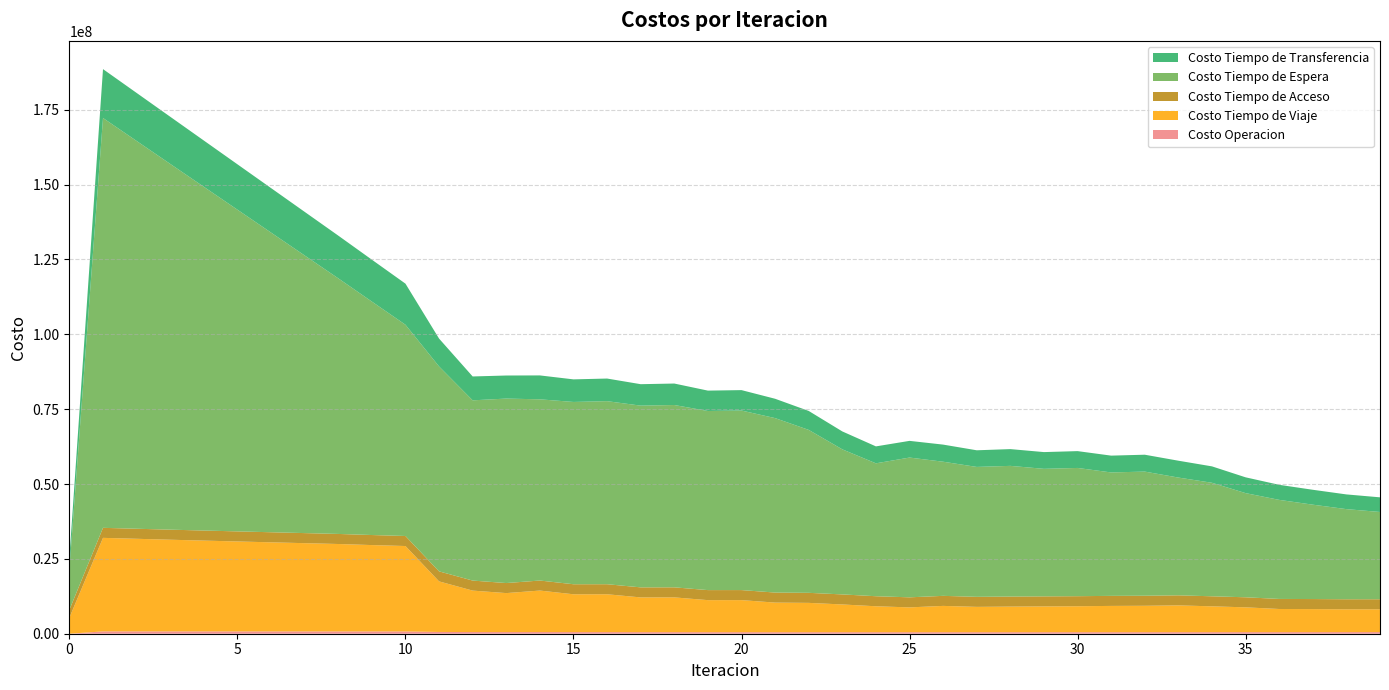

Reading left to right, what are all the values shown in this chart?

Costo Operacion: 0=0.0	1=778200.2	2=775205.8	3=772251.4	4=769346.8	5=766502.8	6=763732.0	7=761049.9	8=758476.5	9=755176.0	10=751988.3	11=590195.1	12=555044.4	13=544783.3	14=555247.2	15=539804.7	16=539968.9	17=527317.5	18=527448.5	19=516788.4	20=516893.1	21=507825.3	22=510225.0	23=511459.6	24=511462.4	25=505487.6	26=512654.5	27=511037.0	28=511859.4	29=514449.9	30=515021.0	31=519056.9	32=519513.9	33=524920.3	34=524596.4	35=528998.0	36=529471.4	37=535083.8	38=539565.2	39=543639.8
Costo Tiempo de Viaje: 0=5376568.5	1=31237562.3	2=30928368.7	3=30621538.4	4=30328202.0	5=30042812.9	6=29759928.1	7=29480268.8	8=29204598.7	9=28850821.8	10=28535900.7	11=16888864.5	12=13846801.9	13=13022250.9	14=13858938.2	15=12631655.9	16=12639797.4	17=11600553.9	18=11607066.2	19=10698352.2	20=10705154.6	21=9886618.4	22=9793292.0	23=9263314.1	24=8656675.5	25=8291869.1	26=8779058.5	27=8457112.1	28=8546111.7	29=8607047.6	30=8665341.8	31=8767028.8	32=8810179.8	33=8939044.8	34=8621945.0	35=8284126.5	36=7730640.0	37=7687900.9	38=7611381.5	39=7611660.9
Costo Tiempo de Acceso: 0=2622964.2	1=3344850.0	2=3352639.9	3=3358403.9	4=3362252.5	5=3364257.2	6=3364457.3	7=3362863.7	8=3359459.9	9=3354201.8	10=3347032.5	11=3347571.7	12=3348474.4	13=3353278.4	14=3349307.5	15=3352022.0	16=3352686.0	17=3353360.2	18=3353888.8	19=3352964.9	20=3353381.0	21=3351015.2	22=3351190.0	23=3352134.4	24=3353365.7	25=3355420.0	26=3354455.5	27=3353356.5	28=3354017.6	29=3354230.8	30=3354925.9	31=3354816.2	32=3355583.3	33=3354835.0	34=3354736.5	35=3354612.9	36=3356095.4	37=3357192.0	38=3357136.2	39=3357377.1
Costo Tiempo de Espera: 0=13686697.0	1=136866970.0	2=129507382.4	3=122149219.9	4=114792055.9	5=107435570.5	6=100079500.8	7=92723609.7	8=85367663.1	9=77963866.0	10=70555556.9	11=68433485.0	12=60193291.7	13=61609635.3	14=60516647.6	15=60877360.0	16=61134463.5	17=60690726.3	18=60893084.3	19=59809963.0	20=59962239.9	21=58261075.0	22=54412783.8	23=48446529.9	24=44383134.5	25=46678753.0	26=44797438.5	27=43382067.0	28=43645308.1	29=42589562.5	30=42826165.2	31=41221012.8	32=41459249.7	33=39333264.9	34=37909445.4	35=34788450.7	36=33084677.2	37=31518016.6	38=30101374.9	39=29145574.3
Costo Tiempo de Transferencia: 0=3689042.4	1=16324351.8	2=16037773.9	3=15746786.2	4=15452833.3	5=15156985.2	6=14860101.2	7=14562935.7	8=14266215.7	9=13989449.3	10=13717203.9	11=9304735.5	12=7970252.9	13=7700588.7	14=7982686.3	15=7541191.6	16=7551425.8	17=7161214.1	18=7169431.5	19=6809630.3	20=6815697.3	21=6459177.9	22=6328235.7	23=5983269.7	24=5656416.5	25=5573939.2	26=5712901.1	27=5556471.3	28=5596670.5	29=5592273.2	30=5620141.3	31=5614890.6	32=5636538.9	33=5627982.1	34=5476483.2	35=5276143.1	36=5028039.8	37=4975083.5	38=4912681.5	39=4889477.5